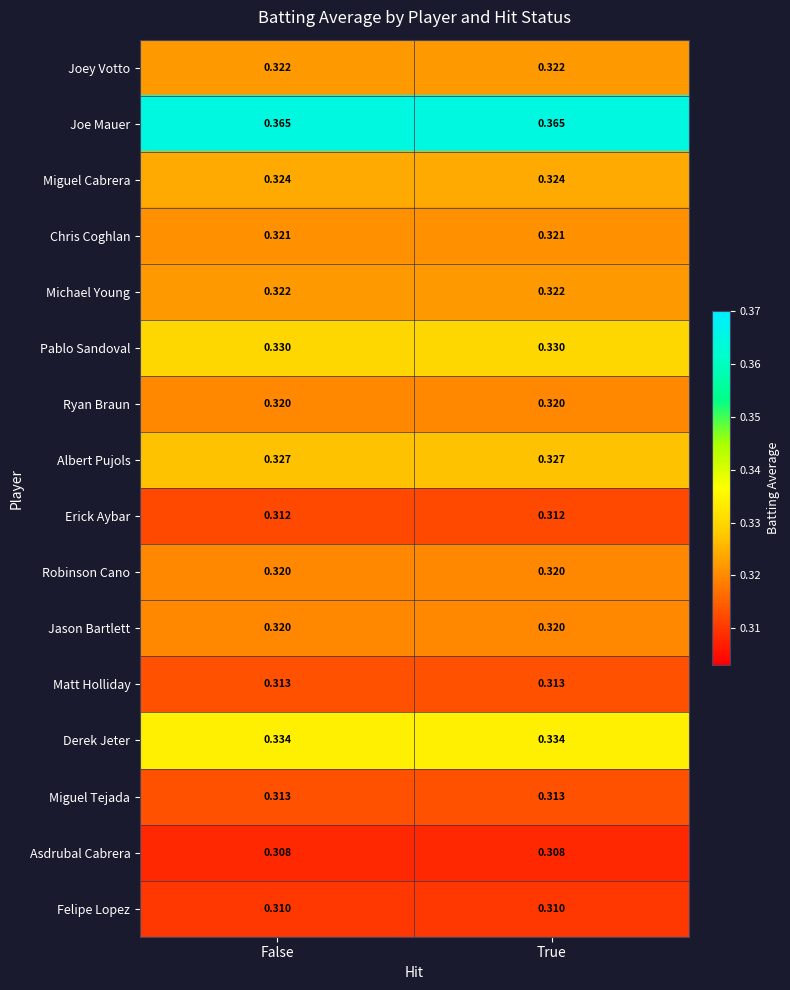

How many distinct data groups are displayed?

16